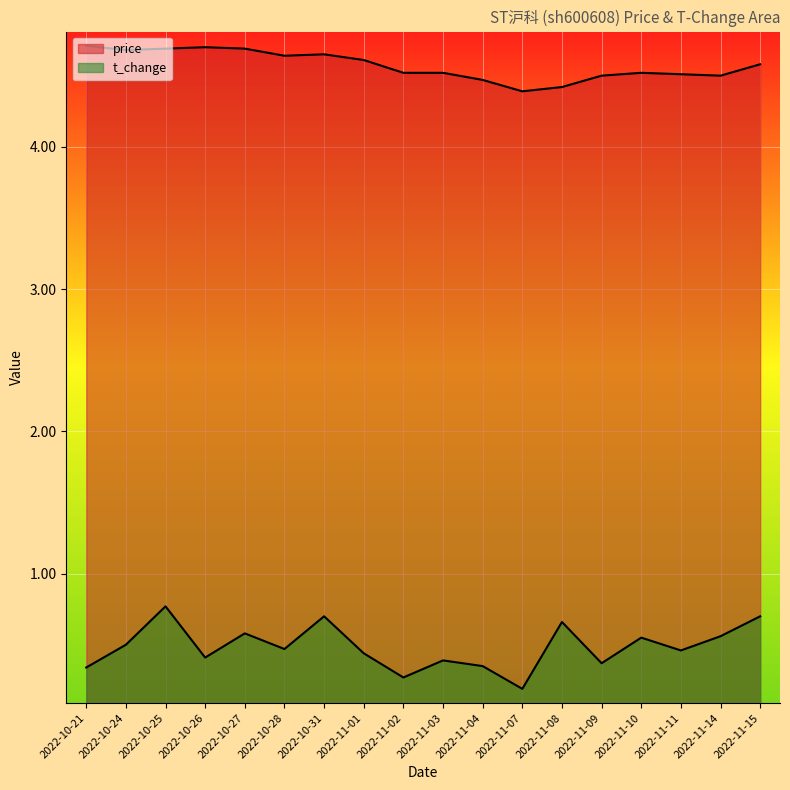

At which category is the sum across all series the highest?

2022-10-25